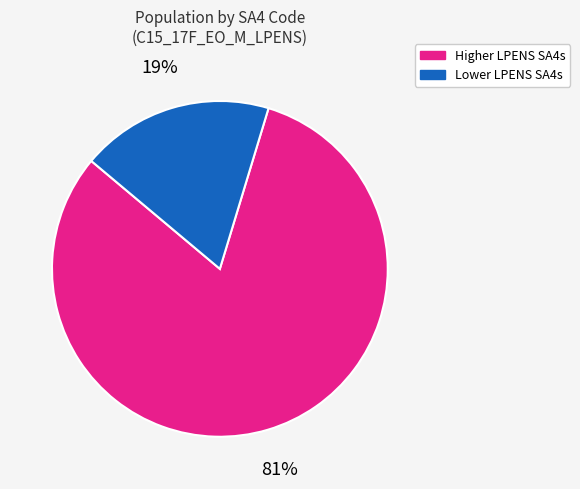

Which slice is the largest?

Higher LPENS SA4s